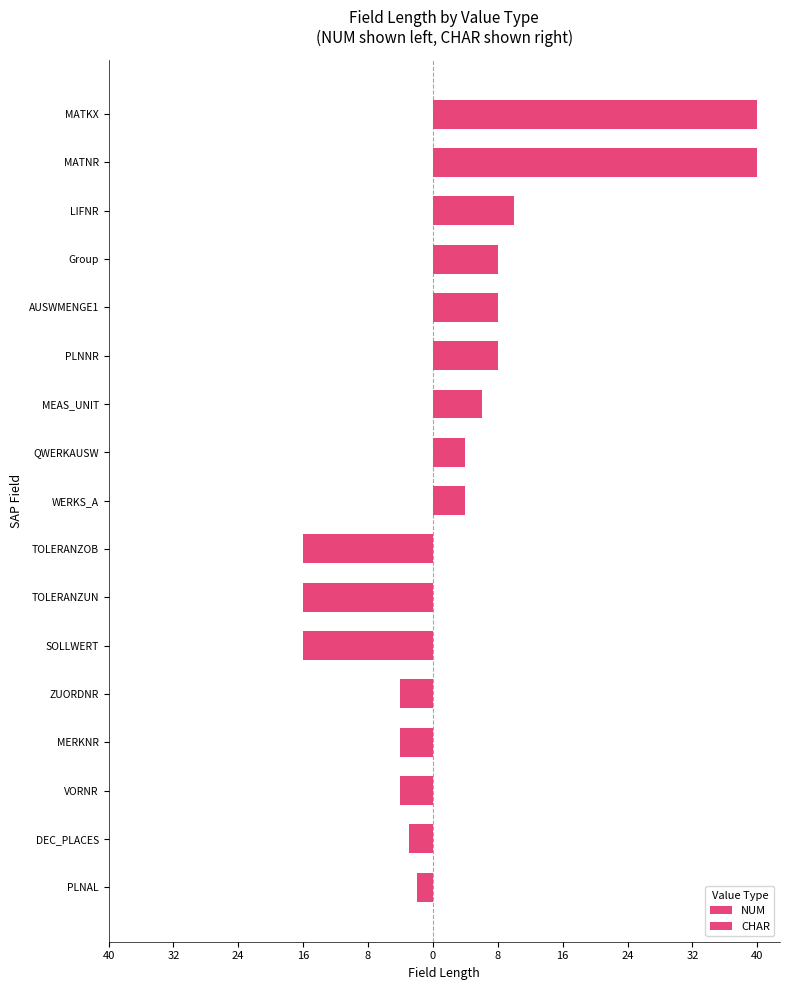

The value at TOLERANZUN is -23. True or false?

False